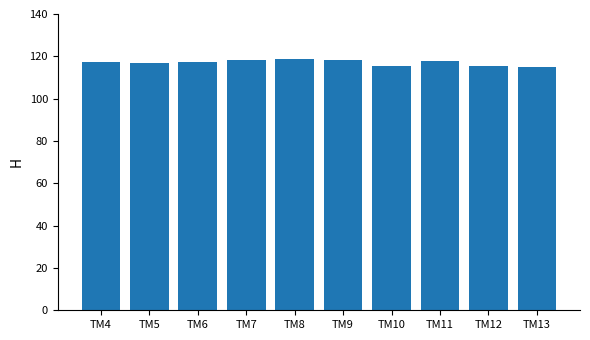

What is the difference between the maximum and second lowest values?

3.4